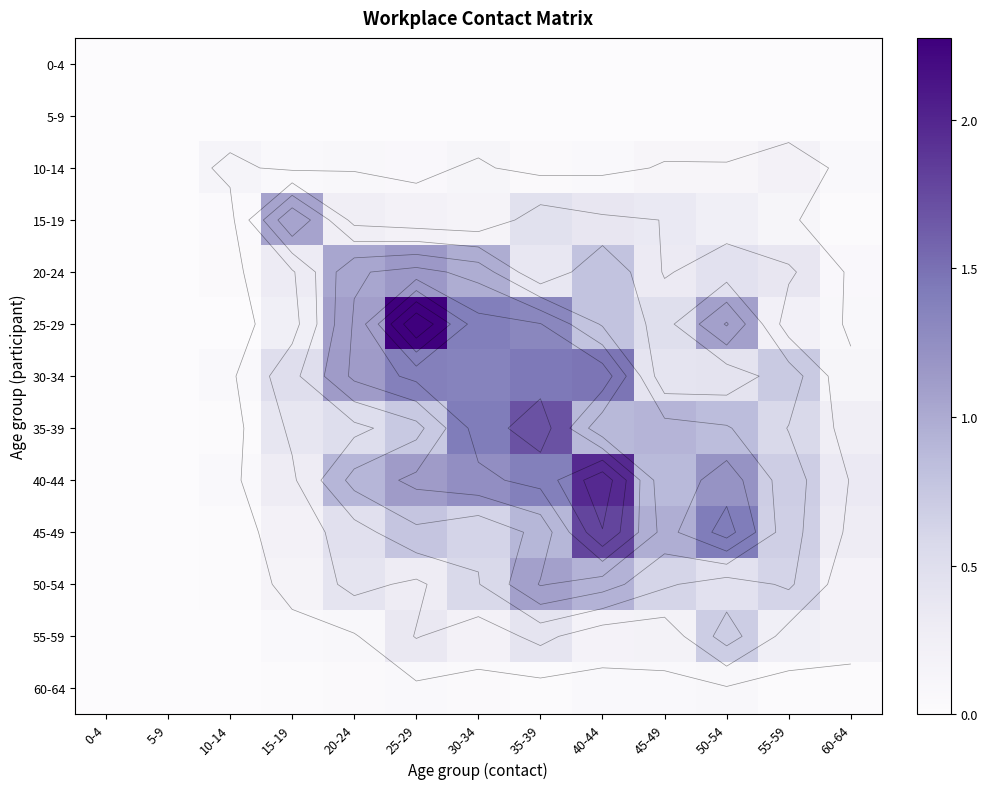

Count the 10-14 values in the range 0 to 1.

13